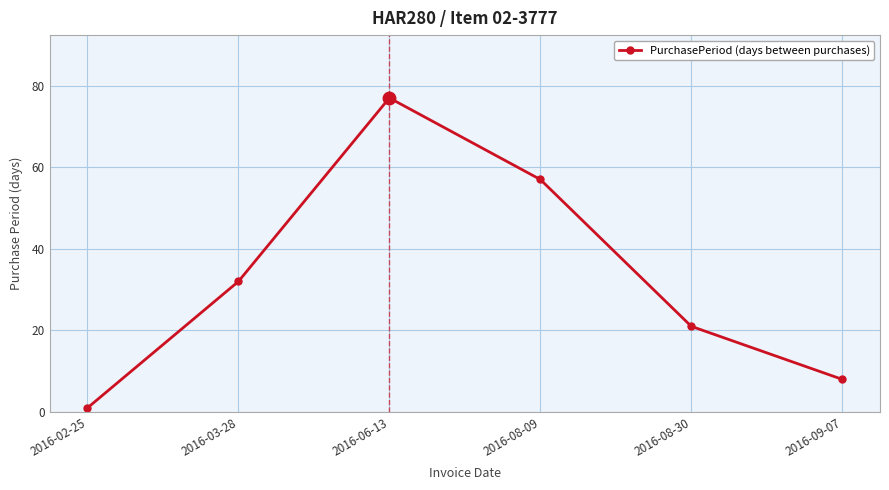

True or false: there are more than 2 points higher than both neighbors.

False